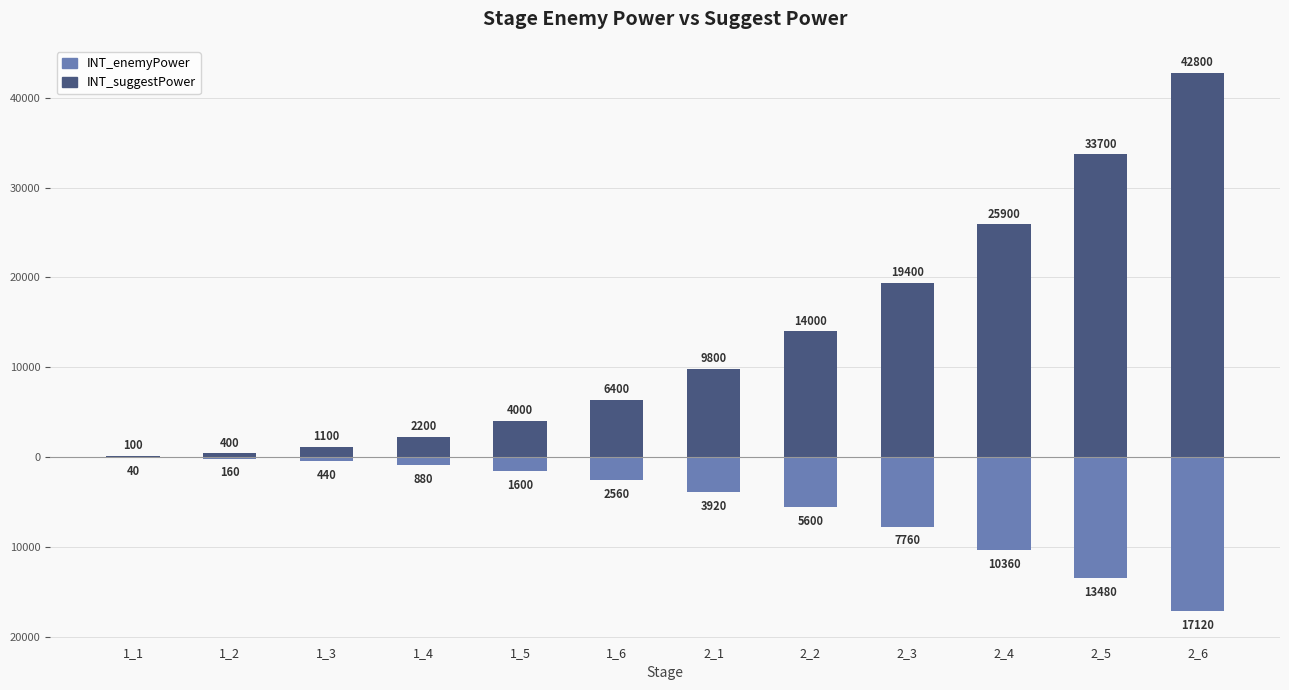

Reading right to left, list all the values displayed in this chart.

INT_enemyPower: -17120	-13480	-10360	-7760	-5600	-3920	-2560	-1600	-880	-440	-160	-40
INT_suggestPower: 42800	33700	25900	19400	14000	9800	6400	4000	2200	1100	400	100